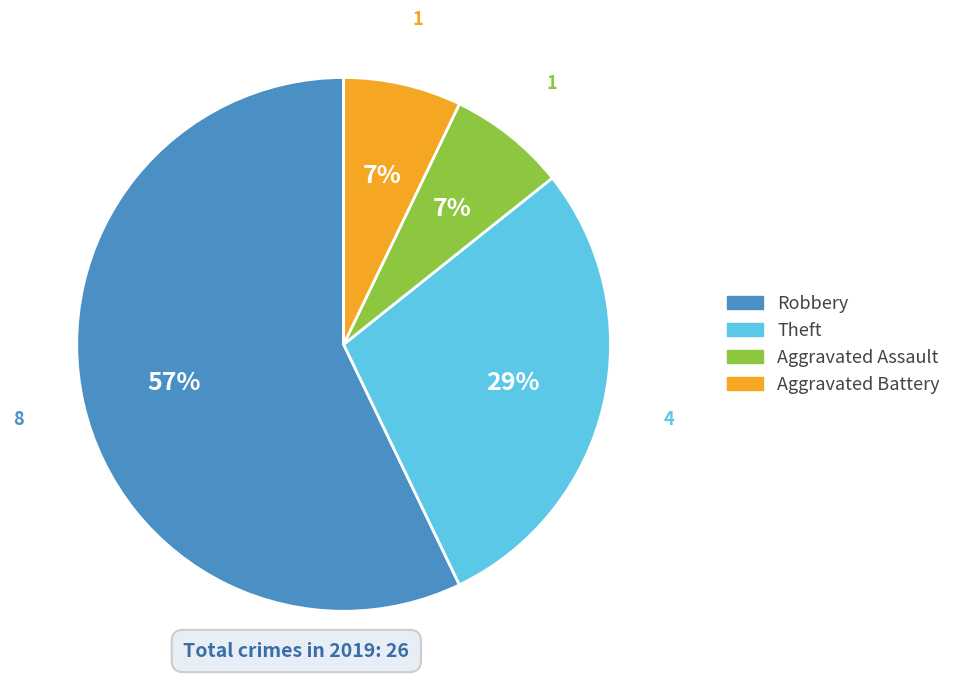

To the nearest percent, what is the average slice percentage?

25%